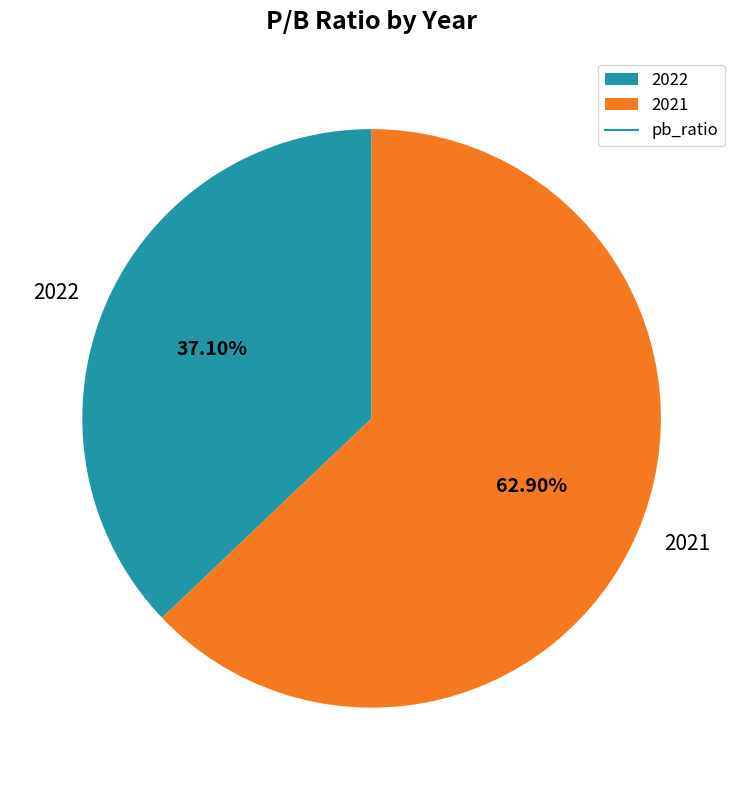

Rank the categories by value from highest to lowest.

2021, 2022